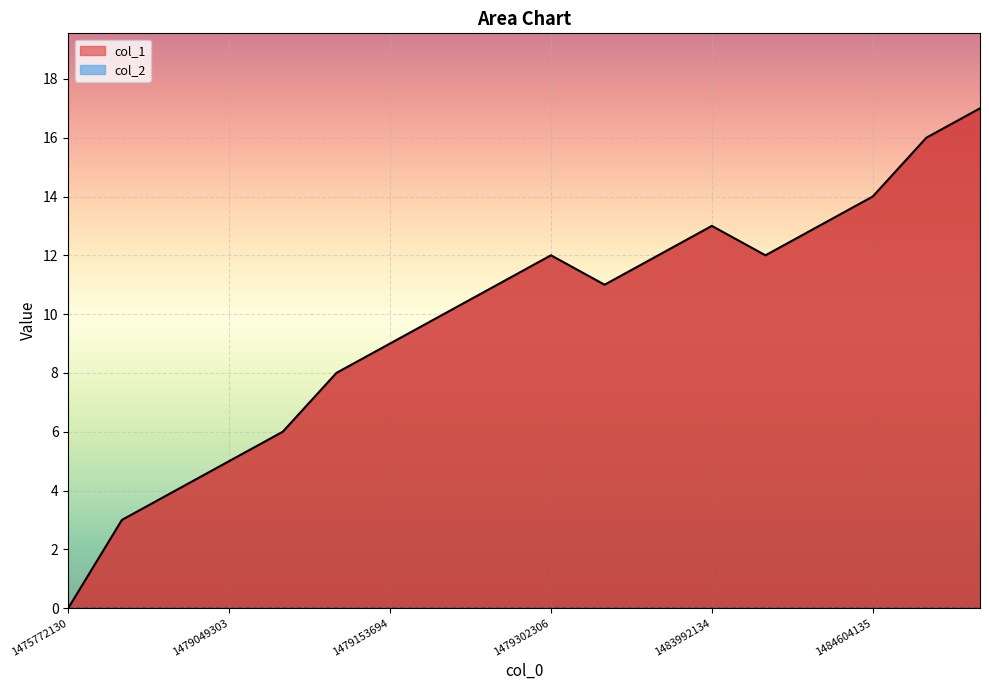

The value at 1479178899 is 7. True or false?

False